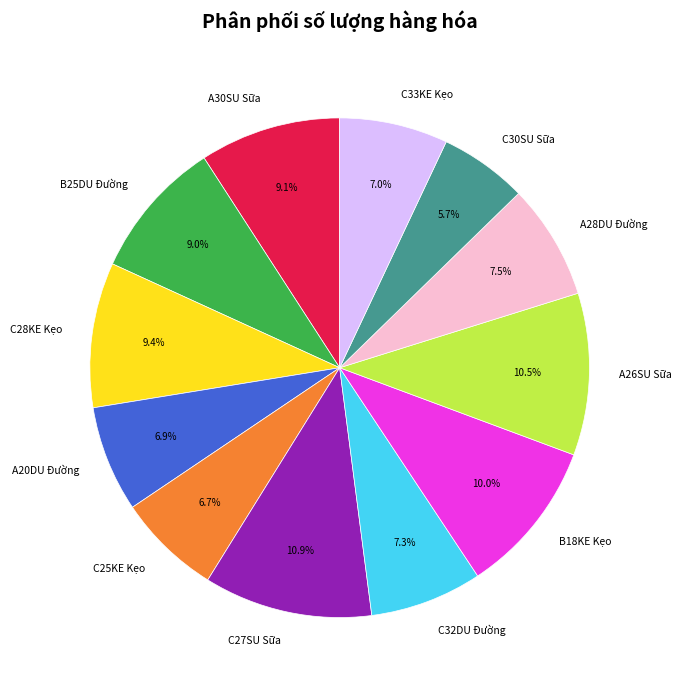

What percentage is the C28KE Kẹo slice, to the nearest percent?

9%